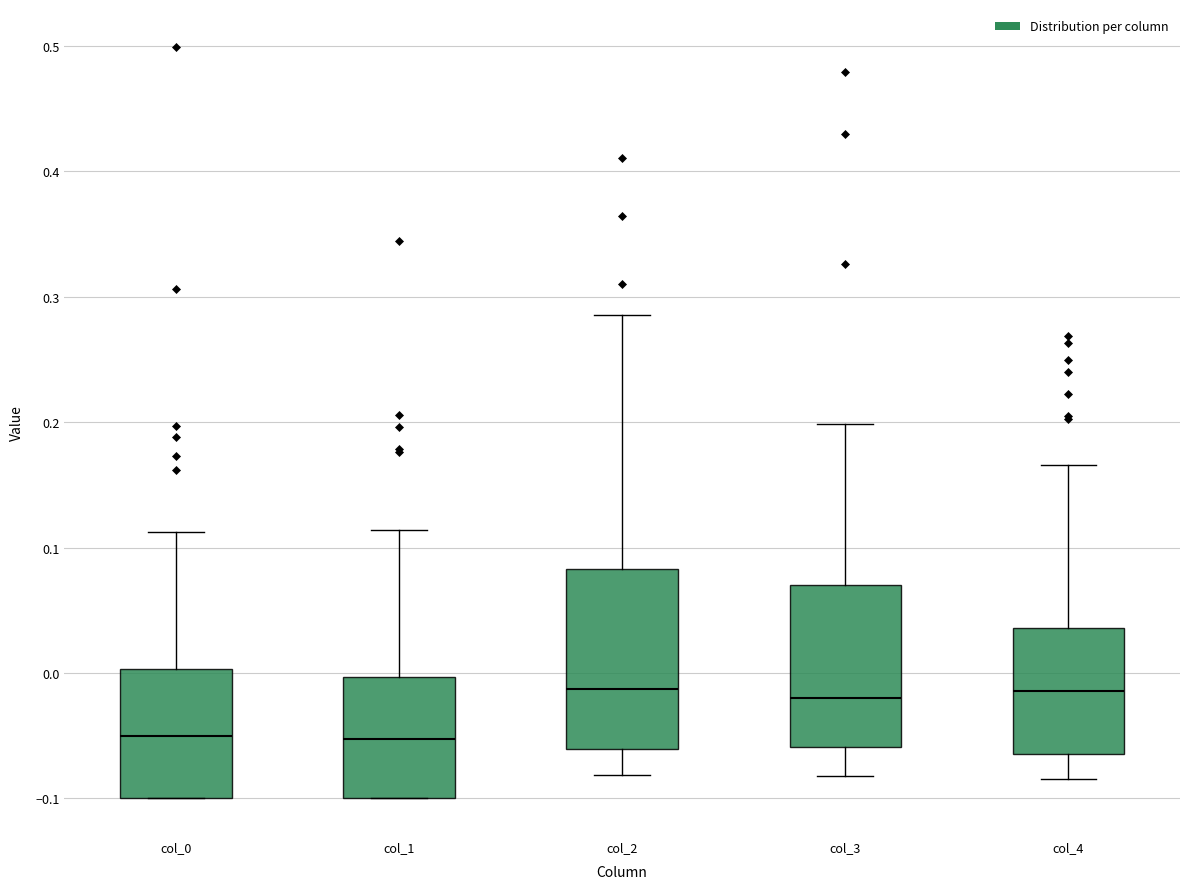

Where does the upper whisker of the box for col_2 end on the y-axis? The values are not printed on the chart, so give them approximately, as read against the axis.

0.29